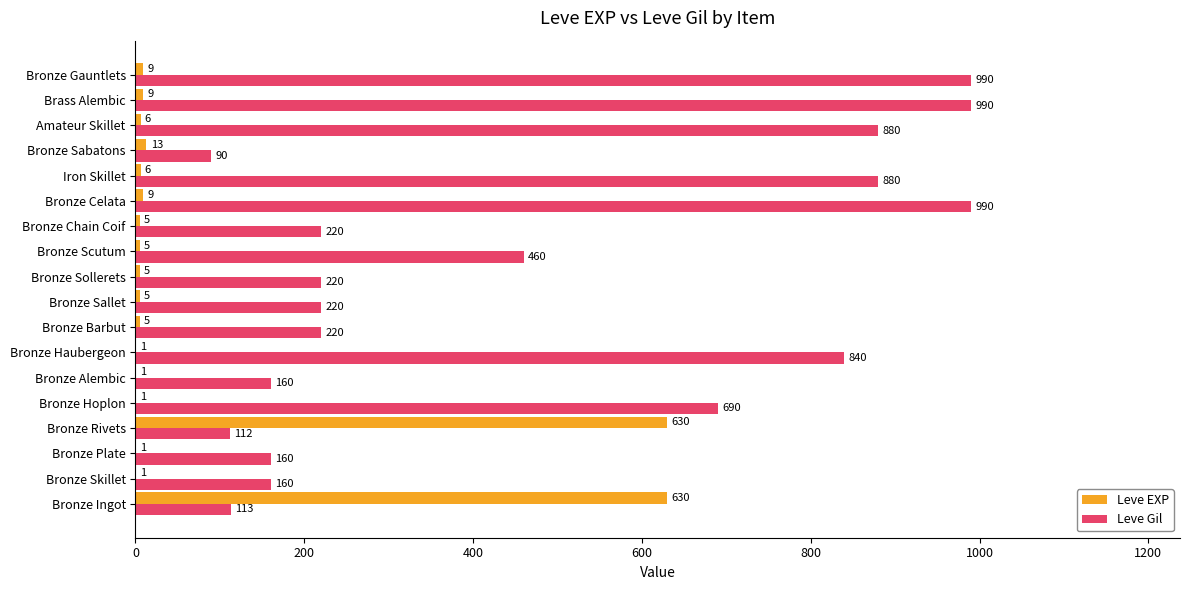

What are all the series names shown in the legend?

Leve EXP, Leve Gil